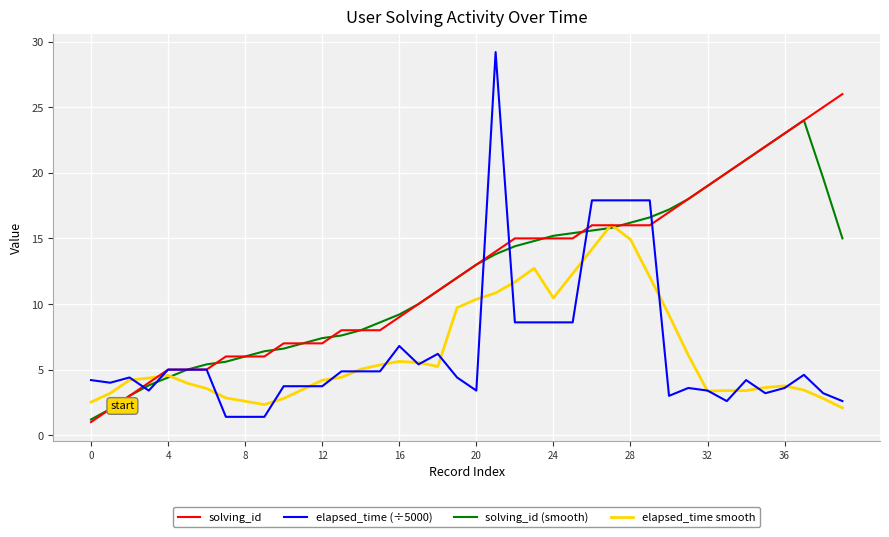

Rank the series by their maximum value, from lowest to highest.

elapsed_time smooth, solving_id (smooth), solving_id, elapsed_time (÷5000)